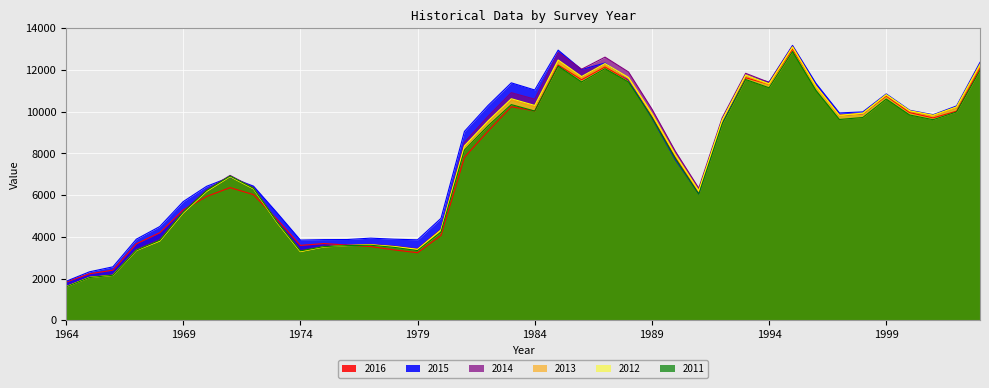

What is the difference between the maximum and minimum values in the 2016 series?

11165.7